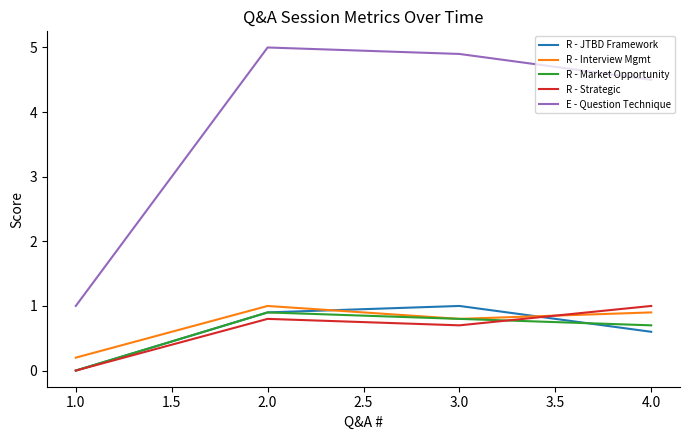

Count the R - Interview Mgmt values in the range 0 to 1.

4